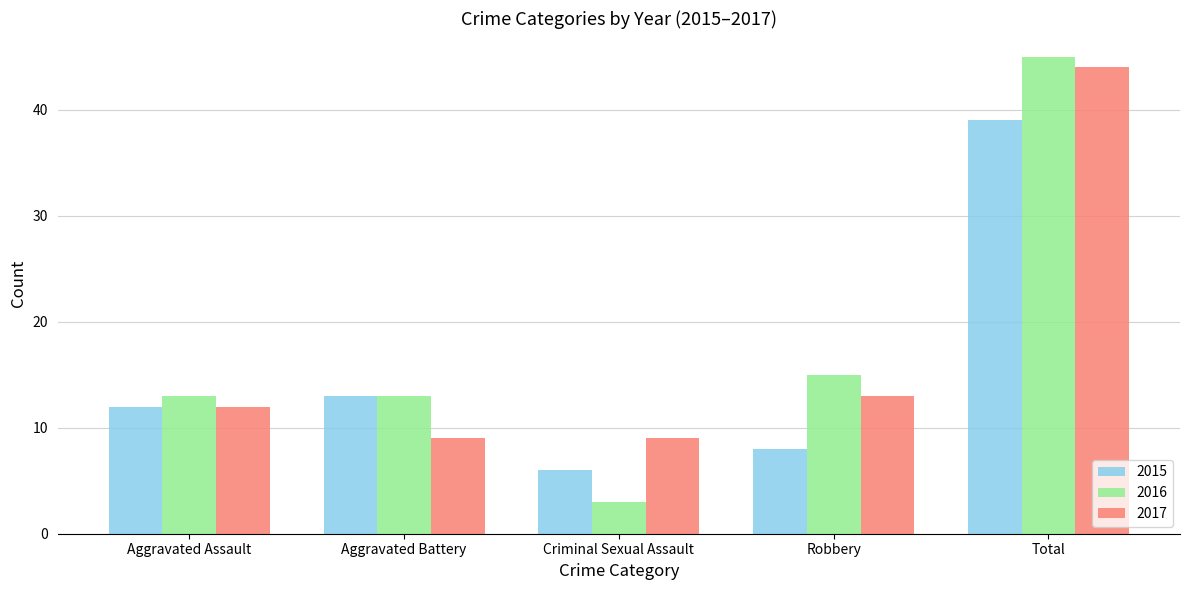

At which label is 2015 closest to 22?

Aggravated Battery